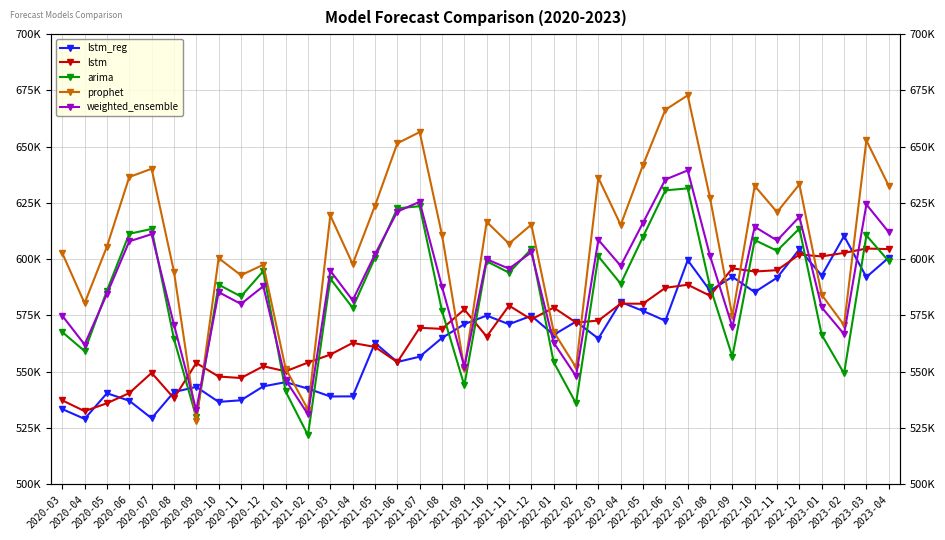

What is the value of the weighted_ensemble point at the 35th from the left?

578540.9